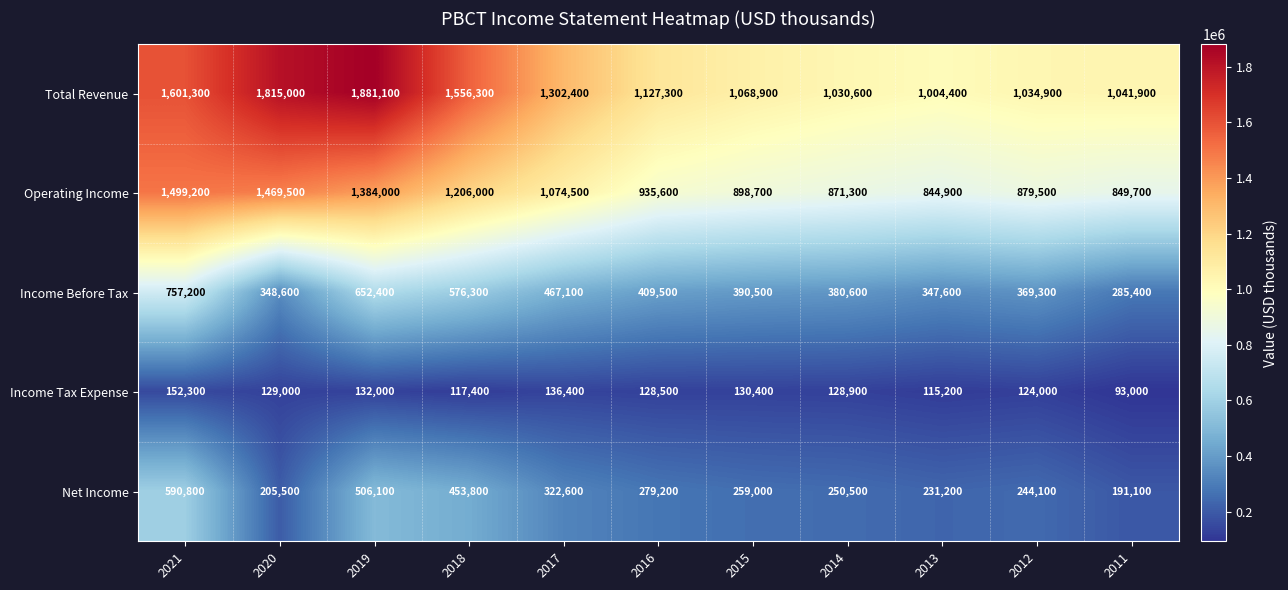

What is the spread (max minus min) of values at 2016?

998800